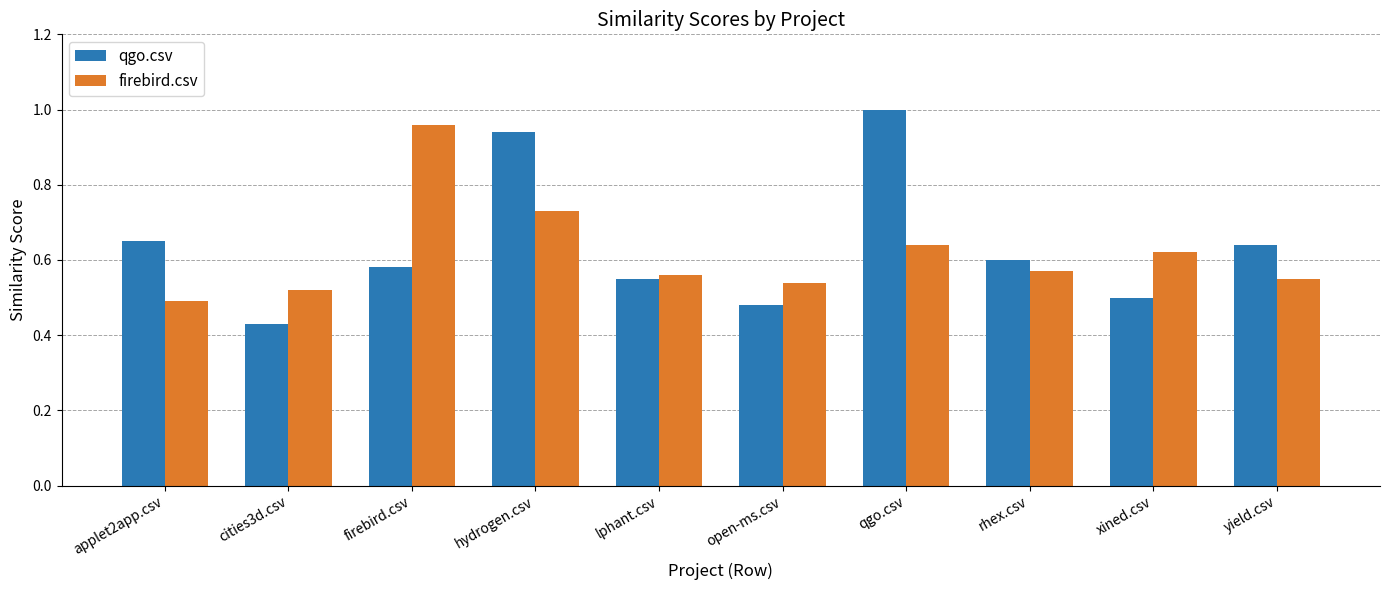

What is the sum of all qgo.csv values?

6.4